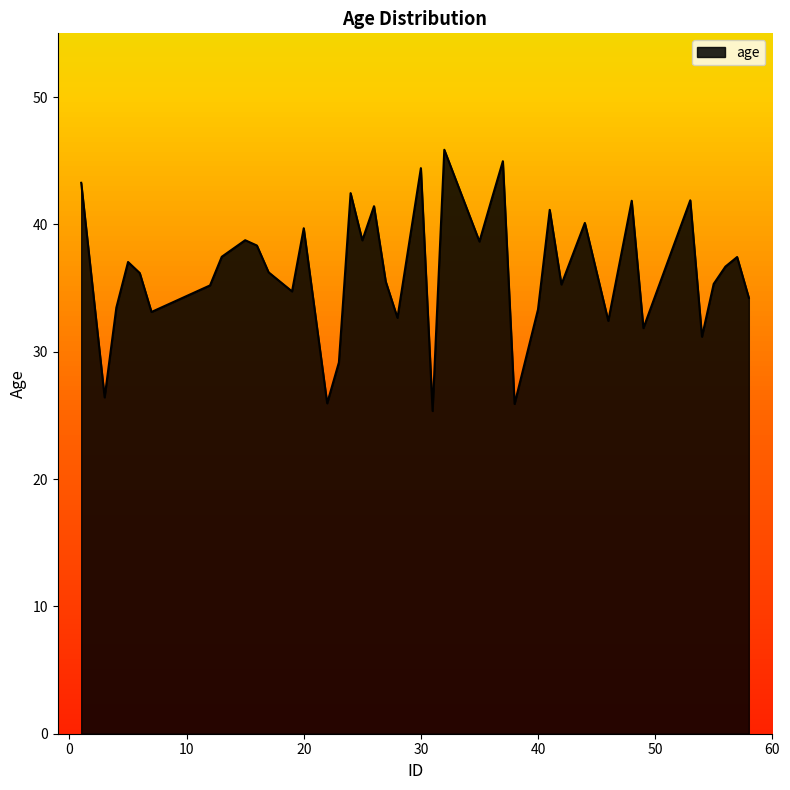

What is the difference between the maximum and minimum values?

20.5